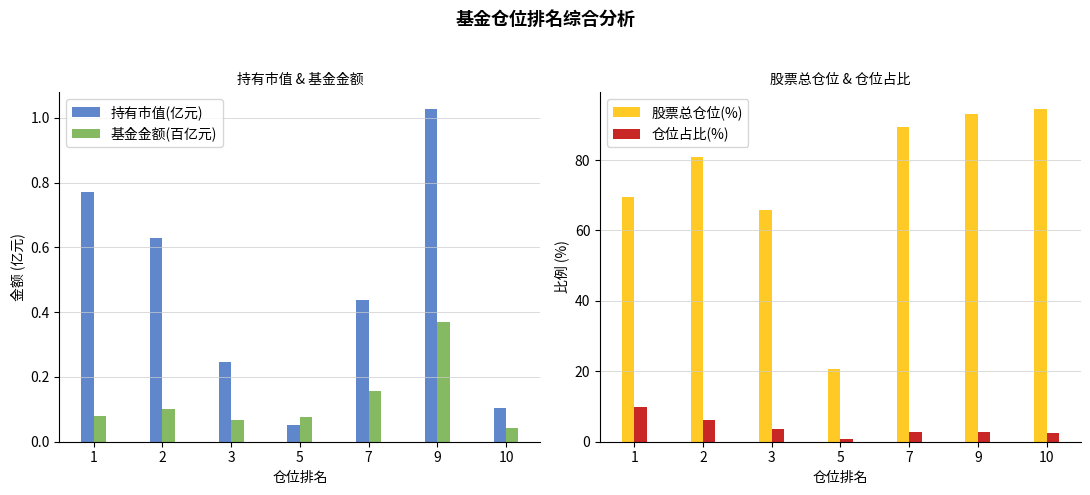

What is the sum of all 仓位占比(%) values?

28.5